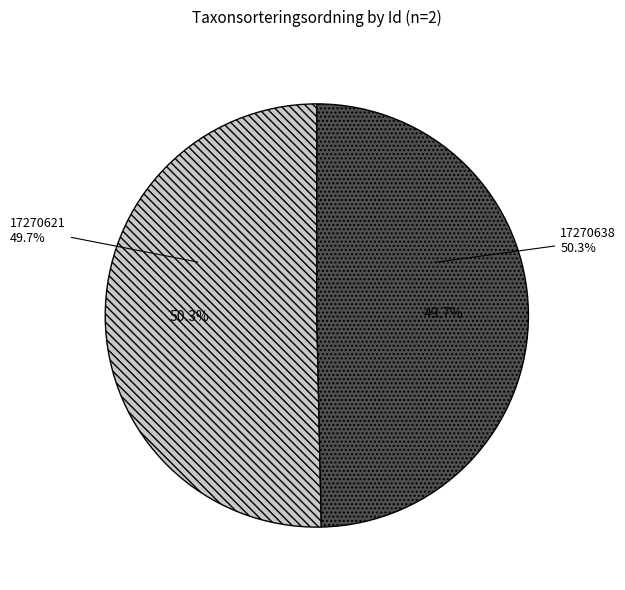

Which has a higher value, 17270621 or 17270638?

17270638